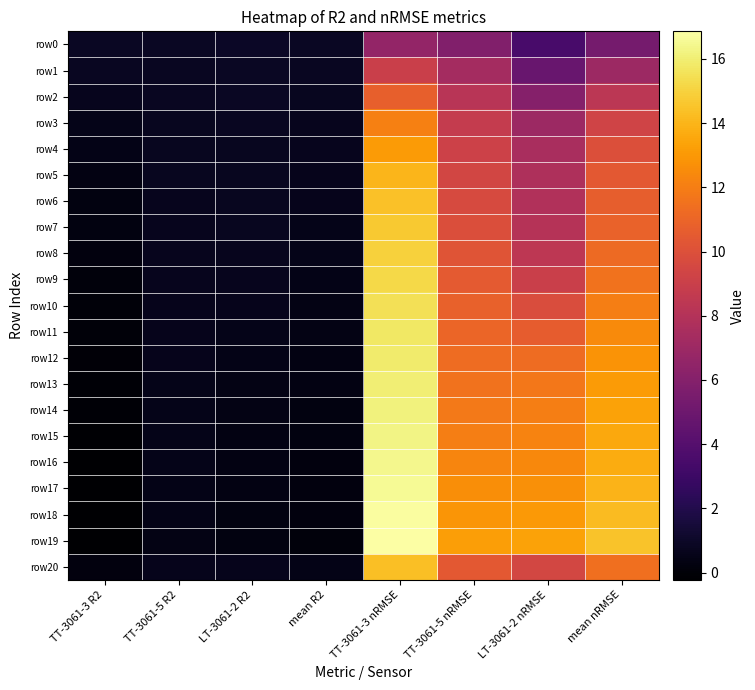

Reading left to right, list all the values displayed in this chart.

row0: TT-3061-3 R2=0.9	TT-3061-5 R2=0.9	LT-3061-2 R2=0.9	mean R2=0.9	TT-3061-3 nRMSE=6.6	TT-3061-5 nRMSE=5.9	LT-3061-2 nRMSE=3.5	mean nRMSE=5.3
row1: TT-3061-3 R2=0.8	TT-3061-5 R2=0.8	LT-3061-2 R2=0.9	mean R2=0.8	TT-3061-3 nRMSE=9.0	TT-3061-5 nRMSE=7.3	LT-3061-2 nRMSE=4.8	mean nRMSE=7.0
row2: TT-3061-3 R2=0.7	TT-3061-5 R2=0.8	LT-3061-2 R2=0.8	mean R2=0.8	TT-3061-3 nRMSE=10.8	TT-3061-5 nRMSE=8.2	LT-3061-2 nRMSE=6.0	mean nRMSE=8.3
row3: TT-3061-3 R2=0.5	TT-3061-5 R2=0.8	LT-3061-2 R2=0.8	mean R2=0.7	TT-3061-3 nRMSE=12.1	TT-3061-5 nRMSE=8.8	LT-3061-2 nRMSE=7.0	mean nRMSE=9.3
row4: TT-3061-3 R2=0.4	TT-3061-5 R2=0.7	LT-3061-2 R2=0.8	mean R2=0.6	TT-3061-3 nRMSE=13.1	TT-3061-5 nRMSE=9.1	LT-3061-2 nRMSE=7.5	mean nRMSE=9.9
row5: TT-3061-3 R2=0.4	TT-3061-5 R2=0.7	LT-3061-2 R2=0.7	mean R2=0.6	TT-3061-3 nRMSE=14.0	TT-3061-5 nRMSE=9.4	LT-3061-2 nRMSE=7.8	mean nRMSE=10.4
row6: TT-3061-3 R2=0.3	TT-3061-5 R2=0.7	LT-3061-2 R2=0.7	mean R2=0.6	TT-3061-3 nRMSE=14.5	TT-3061-5 nRMSE=9.7	LT-3061-2 nRMSE=7.9	mean nRMSE=10.7
row7: TT-3061-3 R2=0.2	TT-3061-5 R2=0.7	LT-3061-2 R2=0.7	mean R2=0.5	TT-3061-3 nRMSE=14.7	TT-3061-5 nRMSE=9.9	LT-3061-2 nRMSE=8.1	mean nRMSE=10.9
row8: TT-3061-3 R2=0.2	TT-3061-5 R2=0.7	LT-3061-2 R2=0.7	mean R2=0.5	TT-3061-3 nRMSE=15.0	TT-3061-5 nRMSE=10.2	LT-3061-2 nRMSE=8.4	mean nRMSE=11.2
row9: TT-3061-3 R2=0.1	TT-3061-5 R2=0.6	LT-3061-2 R2=0.7	mean R2=0.5	TT-3061-3 nRMSE=15.2	TT-3061-5 nRMSE=10.5	LT-3061-2 nRMSE=9.0	mean nRMSE=11.6
row10: TT-3061-3 R2=0.1	TT-3061-5 R2=0.6	LT-3061-2 R2=0.6	mean R2=0.4	TT-3061-3 nRMSE=15.5	TT-3061-5 nRMSE=10.8	LT-3061-2 nRMSE=9.8	mean nRMSE=12.0
row11: TT-3061-3 R2=0.0	TT-3061-5 R2=0.6	LT-3061-2 R2=0.5	mean R2=0.4	TT-3061-3 nRMSE=15.8	TT-3061-5 nRMSE=11.0	LT-3061-2 nRMSE=10.6	mean nRMSE=12.5
row12: TT-3061-3 R2=-0.0	TT-3061-5 R2=0.6	LT-3061-2 R2=0.5	mean R2=0.3	TT-3061-3 nRMSE=15.9	TT-3061-5 nRMSE=11.3	LT-3061-2 nRMSE=11.3	mean nRMSE=12.8
row13: TT-3061-3 R2=-0.0	TT-3061-5 R2=0.6	LT-3061-2 R2=0.4	mean R2=0.3	TT-3061-3 nRMSE=16.0	TT-3061-5 nRMSE=11.5	LT-3061-2 nRMSE=11.8	mean nRMSE=13.1
row14: TT-3061-3 R2=-0.1	TT-3061-5 R2=0.6	LT-3061-2 R2=0.4	mean R2=0.3	TT-3061-3 nRMSE=16.2	TT-3061-5 nRMSE=11.8	LT-3061-2 nRMSE=12.0	mean nRMSE=13.3
row15: TT-3061-3 R2=-0.1	TT-3061-5 R2=0.5	LT-3061-2 R2=0.4	mean R2=0.3	TT-3061-3 nRMSE=16.3	TT-3061-5 nRMSE=12.0	LT-3061-2 nRMSE=12.2	mean nRMSE=13.5
row16: TT-3061-3 R2=-0.2	TT-3061-5 R2=0.5	LT-3061-2 R2=0.4	mean R2=0.2	TT-3061-3 nRMSE=16.4	TT-3061-5 nRMSE=12.3	LT-3061-2 nRMSE=12.4	mean nRMSE=13.7
row17: TT-3061-3 R2=-0.2	TT-3061-5 R2=0.5	LT-3061-2 R2=0.3	mean R2=0.2	TT-3061-3 nRMSE=16.6	TT-3061-5 nRMSE=12.6	LT-3061-2 nRMSE=12.7	mean nRMSE=14.0
row18: TT-3061-3 R2=-0.2	TT-3061-5 R2=0.5	LT-3061-2 R2=0.3	mean R2=0.2	TT-3061-3 nRMSE=16.7	TT-3061-5 nRMSE=12.9	LT-3061-2 nRMSE=13.0	mean nRMSE=14.2
row19: TT-3061-3 R2=-0.2	TT-3061-5 R2=0.4	LT-3061-2 R2=0.3	mean R2=0.2	TT-3061-3 nRMSE=16.9	TT-3061-5 nRMSE=13.3	LT-3061-2 nRMSE=13.4	mean nRMSE=14.5
row20: TT-3061-3 R2=0.2	TT-3061-5 R2=0.6	LT-3061-2 R2=0.6	mean R2=0.5	TT-3061-3 nRMSE=14.4	TT-3061-5 nRMSE=10.4	LT-3061-2 nRMSE=9.5	mean nRMSE=11.4